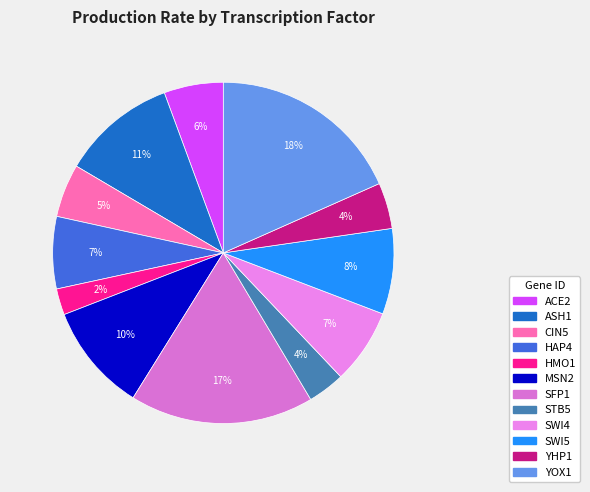

Rank the categories by value from lowest to highest.

HMO1, STB5, YHP1, CIN5, ACE2, HAP4, SWI4, SWI5, MSN2, ASH1, SFP1, YOX1